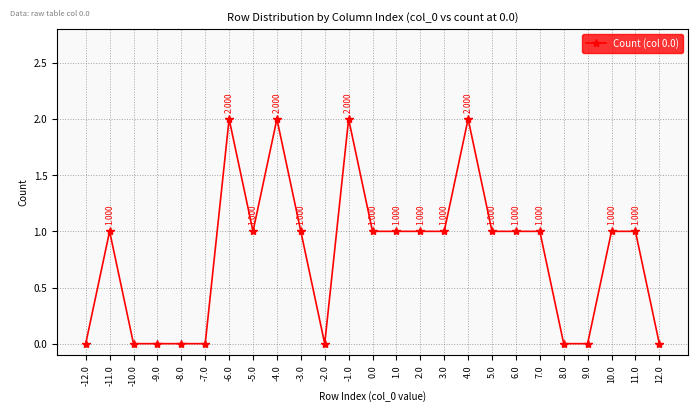

True or false: the data shows 0 at 12.0.

True